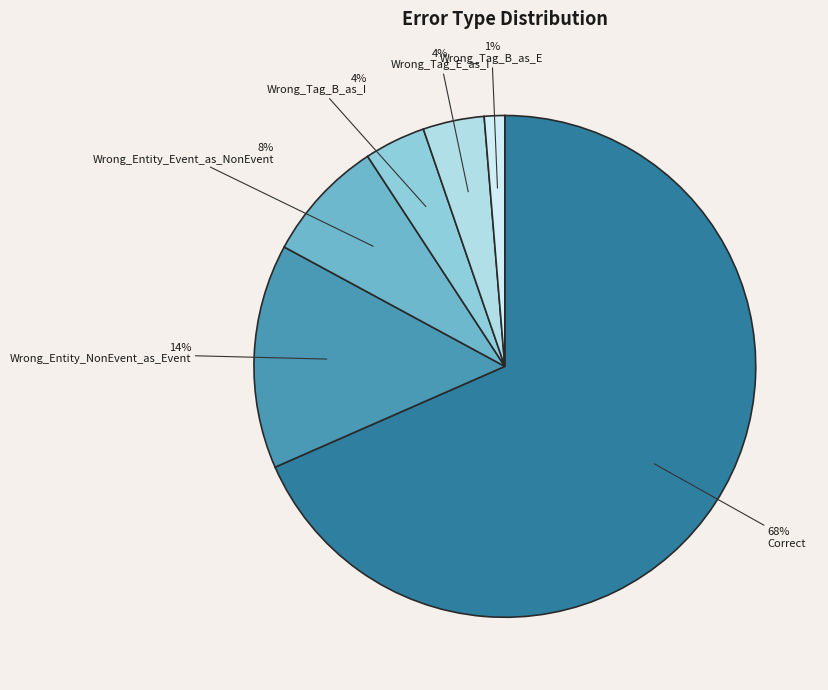

Is it true that Wrong_Tag_E_as_I is 4% of the pie?

True